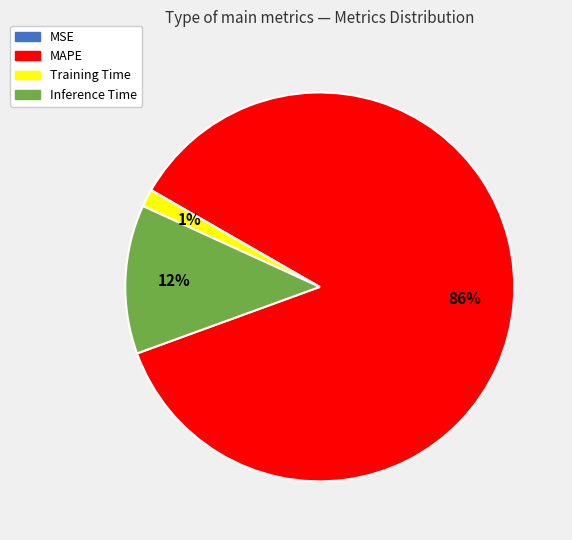

Between Training Time and Inference Time, which is larger?

Inference Time